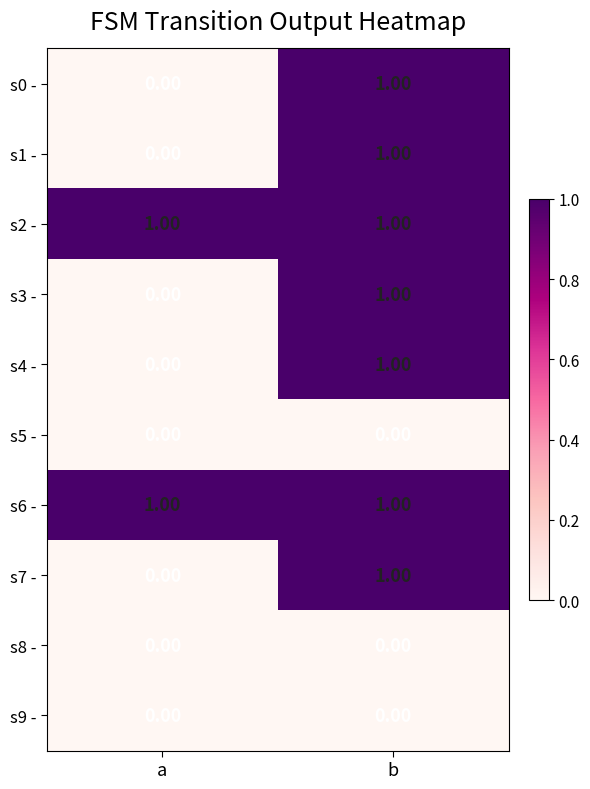

Is the value of s4 - at a greater than the value of s0 - at b?

No